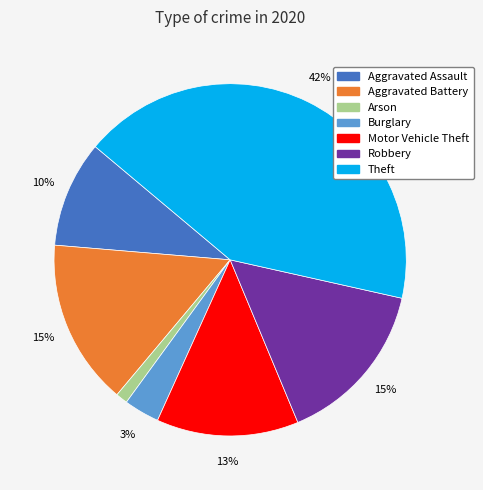

To the nearest percent, what is the average slice percentage?

14%